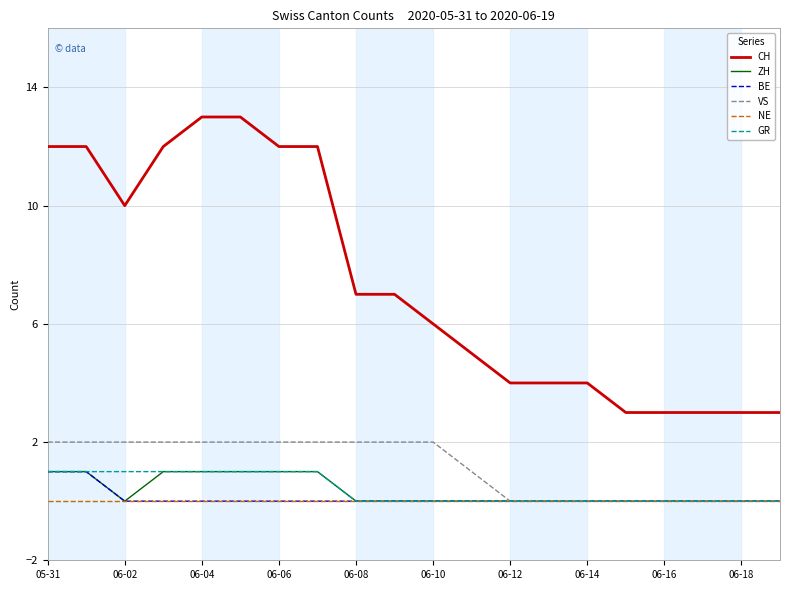

True or false: ZH and CH intersect in this chart.

False